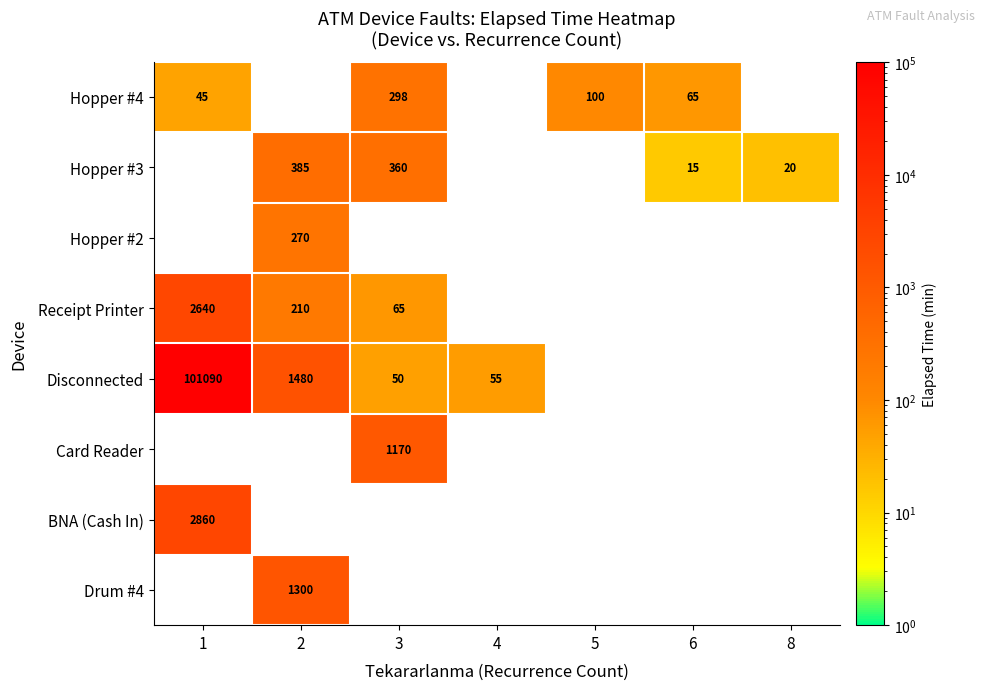

Is it true that BNA (Cash In) equals 1990 at 1?

False